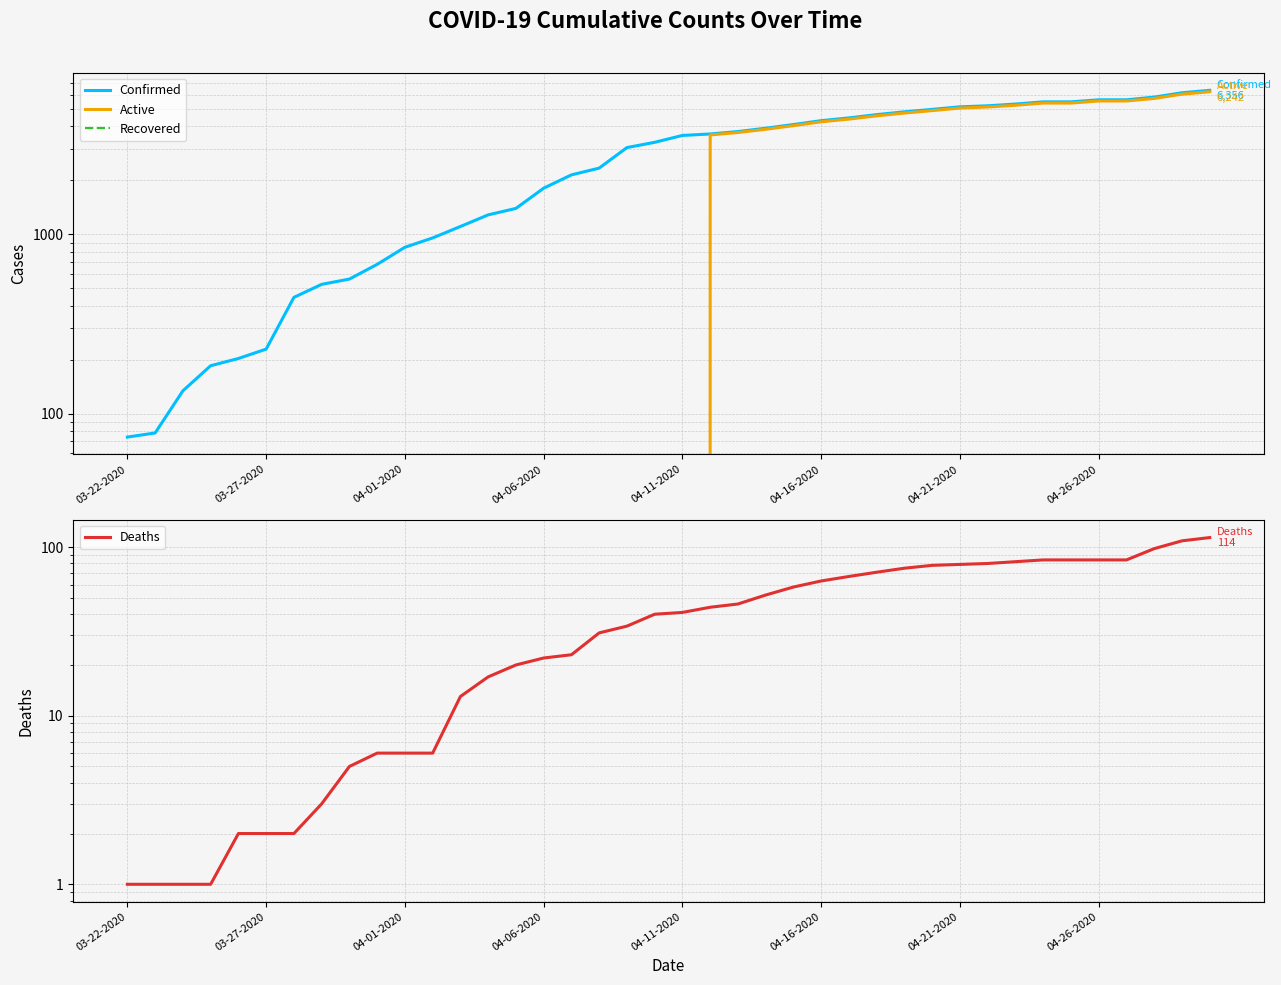

Reading right to left, extract all data points from this chart.

Confirmed: 6356	6161	5827	5628	5628	5482	5482	5330	5211	5143	4977	4823	4653	4460	4306	4097	3907	3744	3629	3561	3261	3047	2341	2146	1809	1395	1284	1106	955	847	680	563	526	445	229	203	185	134	78	74
Active: 6242	6052	5729	5544	5544	5398	5398	5248	5131	5064	4899	4748	4582	4393	4243	4039	3855	3698	3585	0	0	0	0	0	0	0	0	0	0	0	0	0	0	0	0	0	0	0	0	0
Recovered: 0	0	0	0	0	0	0	0	0	0	0	0	0	0	0	0	0	0	0	0	0	0	0	0	0	0	0	0	0	0	0	0	0	0	0	0	0	0	0	0
Deaths: 114	109	98	84	84	84	84	82	80	79	78	75	71	67	63	58	52	46	44	41	40	34	31	23	22	20	17	13	6	6	6	5	3	2	2	2	1	1	1	1